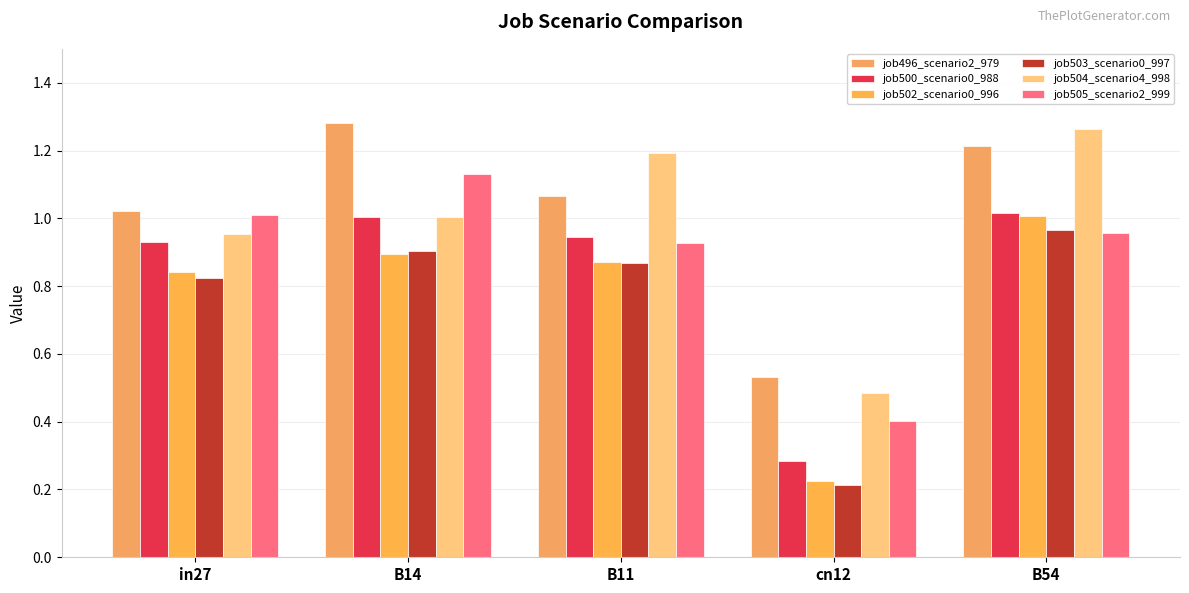

What is the lowest value of the job505_scenario2_999 series?

0.4